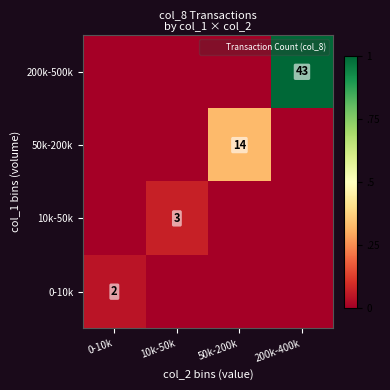

The value of 50k-200k at 50k-200k is 24. True or false?

False